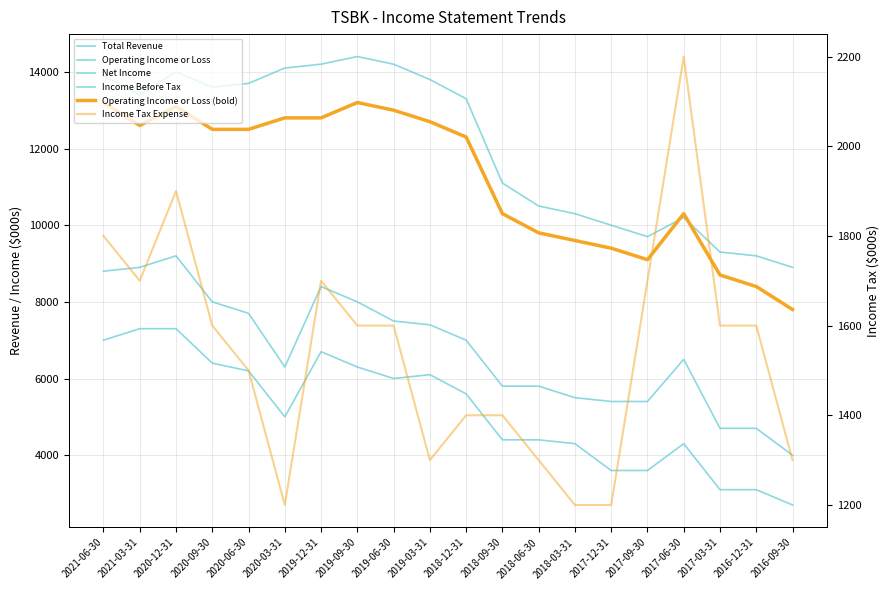

Rank the series at 2017-03-31 from highest to lowest value.

Total Revenue, Operating Income or Loss, Operating Income or Loss (bold), Income Before Tax, Net Income, Income Tax Expense